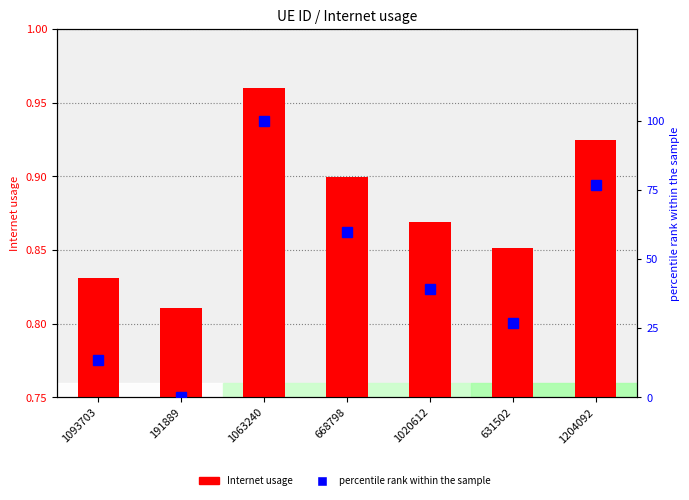

True or false: Internet usage has a value of 0.8 at 1093703.

True